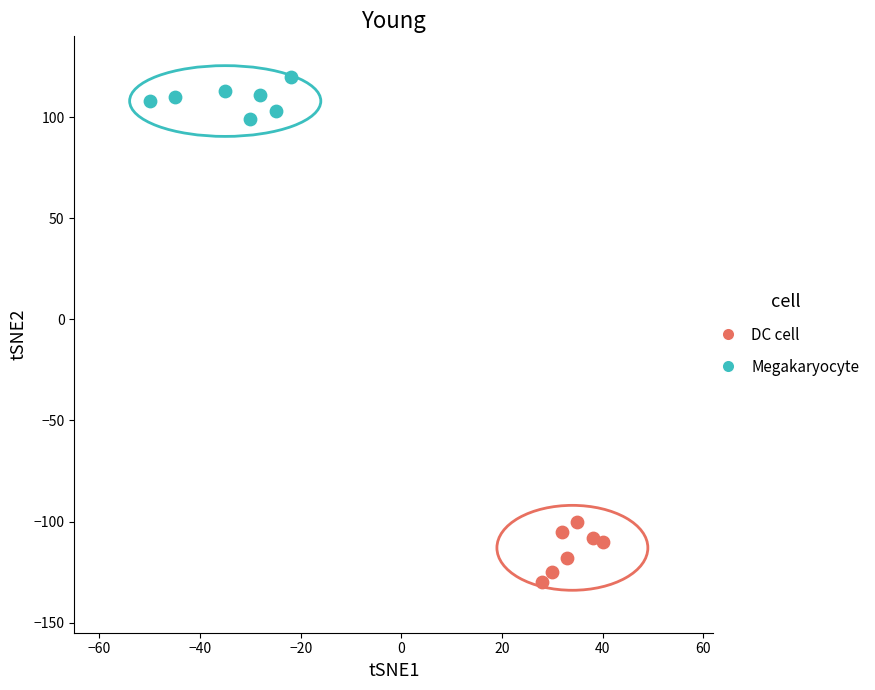

Which series has the largest Y range (max minus min)?

DC cell